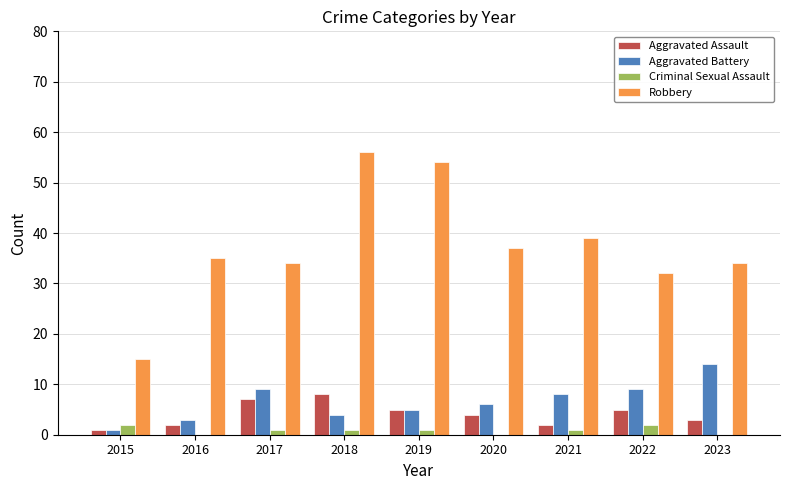

True or false: Robbery has a value of 35 at 2016.

True